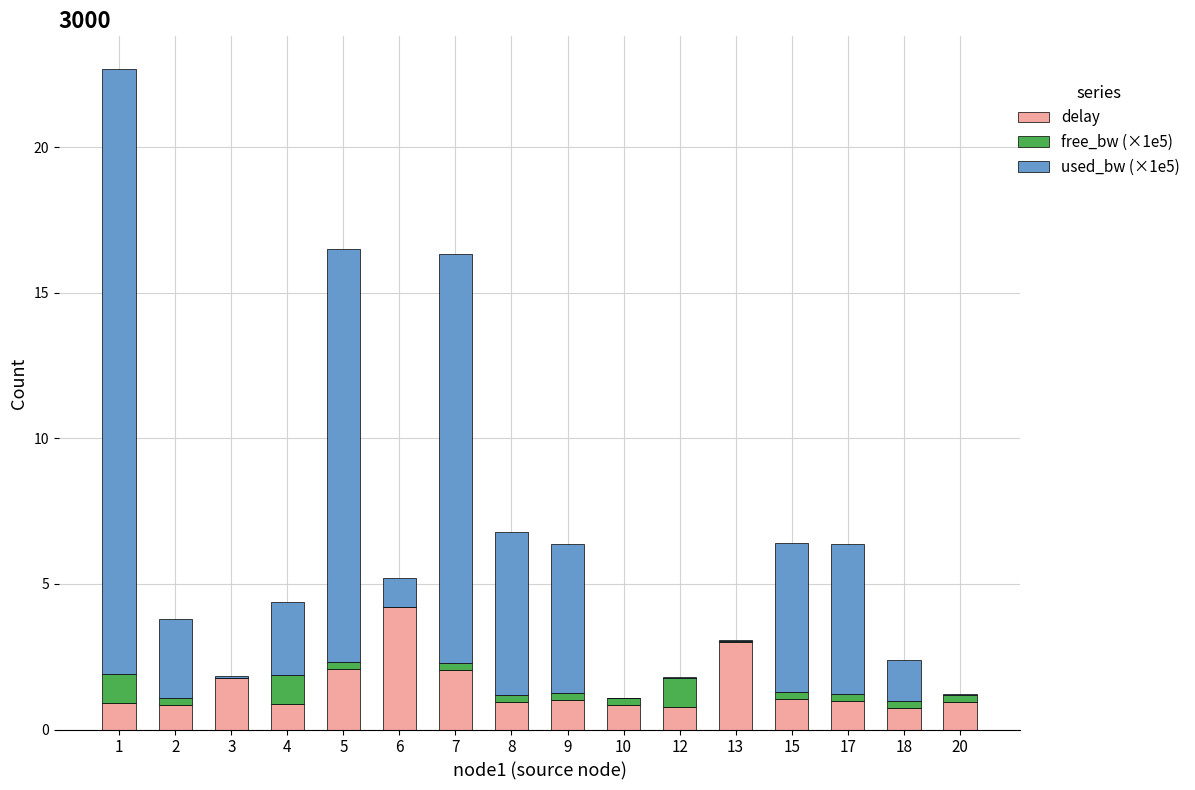

What is the maximum value for delay?

4.2